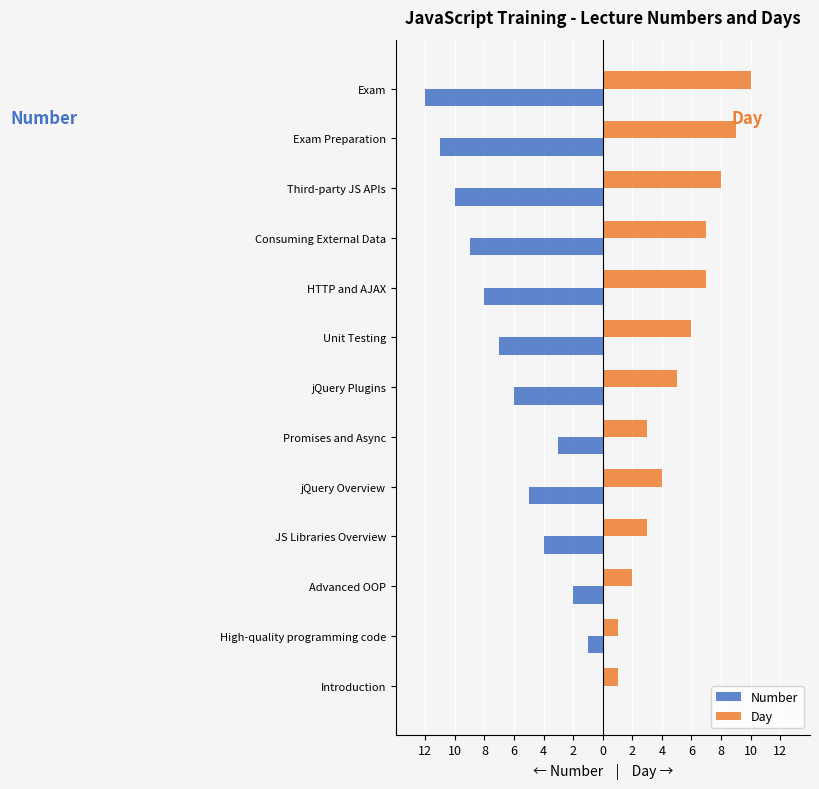

What are all the series names shown in the legend?

Number, Day